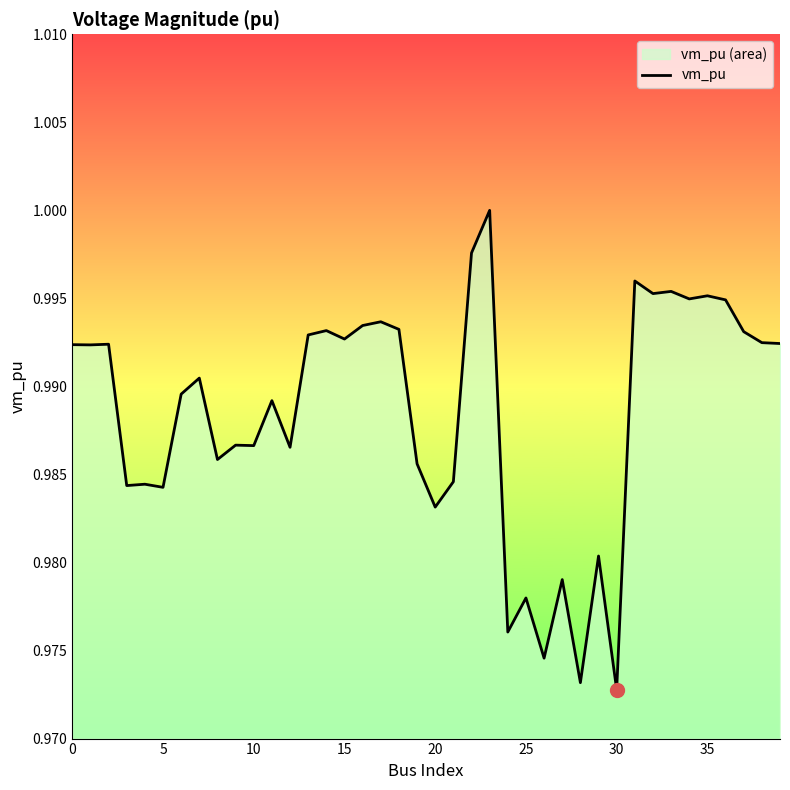

The value at 19 is 1.7. True or false?

False